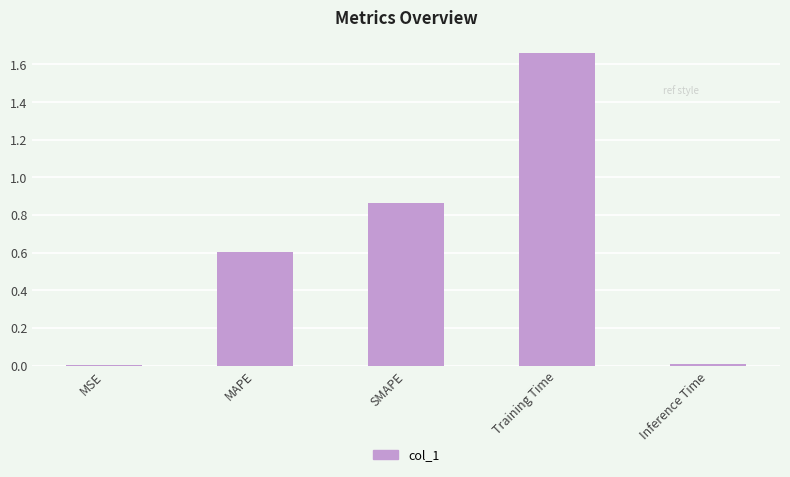

What is the change in value from SMAPE to Inference Time?

-0.9